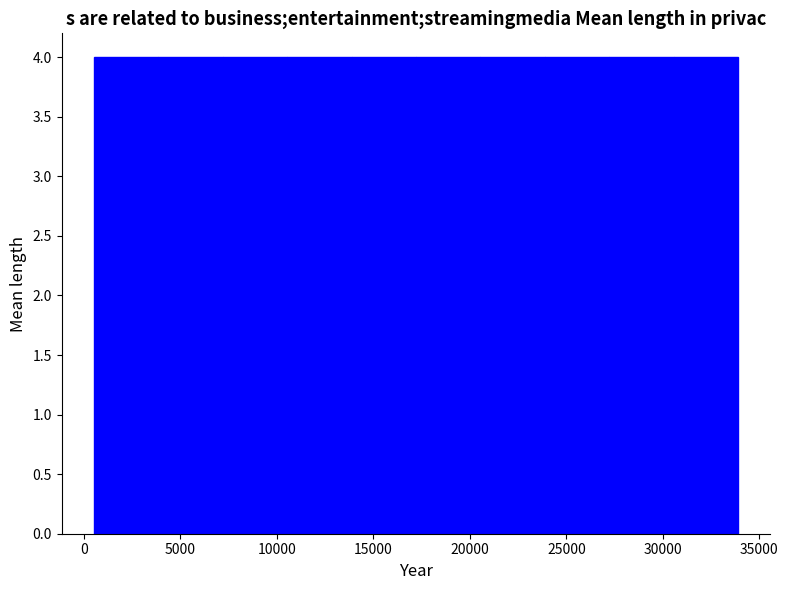

Reading left to right, transcribe this chart: for each bar, give the range it covers on the x-axis and its height. Neither the bar edges nor the heights are printed on the chart, so give them approximately, as read against the axes.

500 to 4000: 4
4000 to 7000: 4
7000 to 10500: 4
10500 to 14000: 4
14000 to 17000: 4
17000 to 20500: 4
20500 to 24000: 4
24000 to 27000: 4
27000 to 30500: 4
30500 to 34000: 4